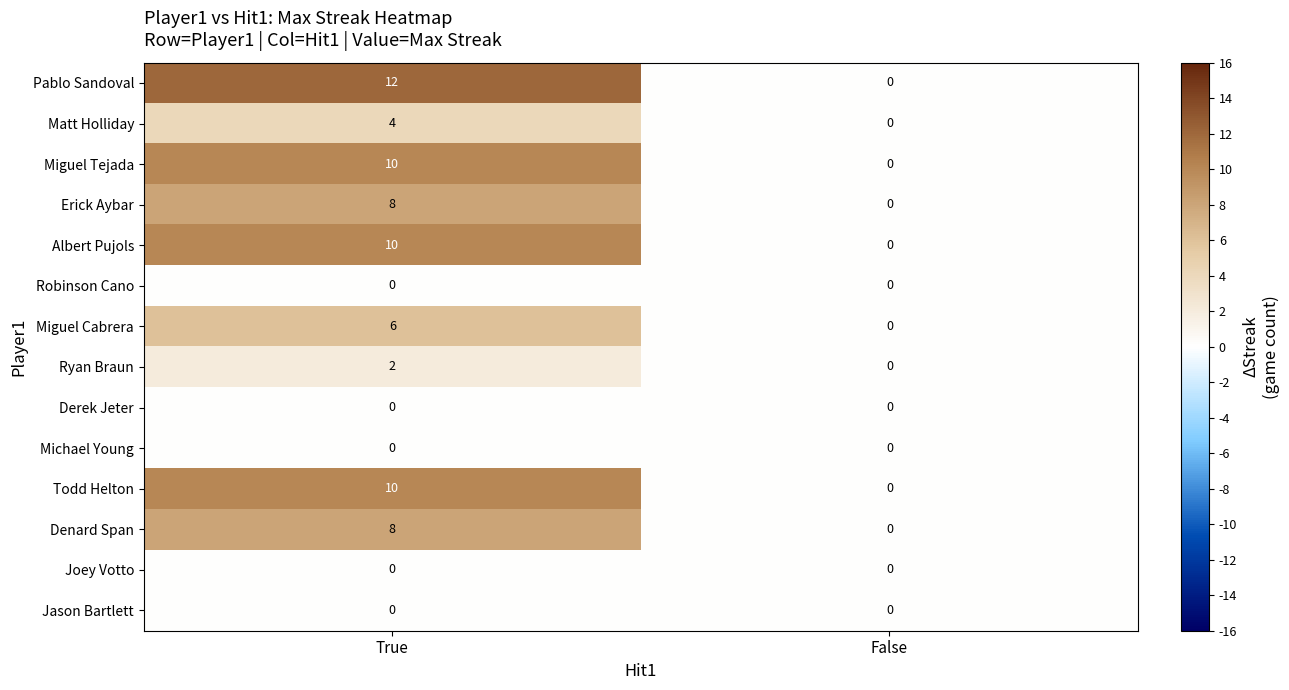

What is the sum of all Pablo Sandoval values?

12